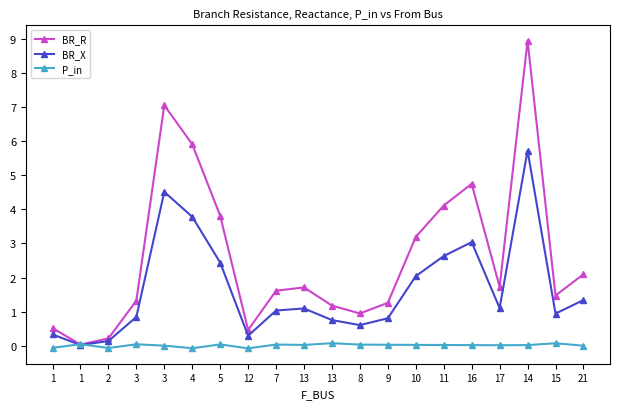

How many data points does each series have?

20